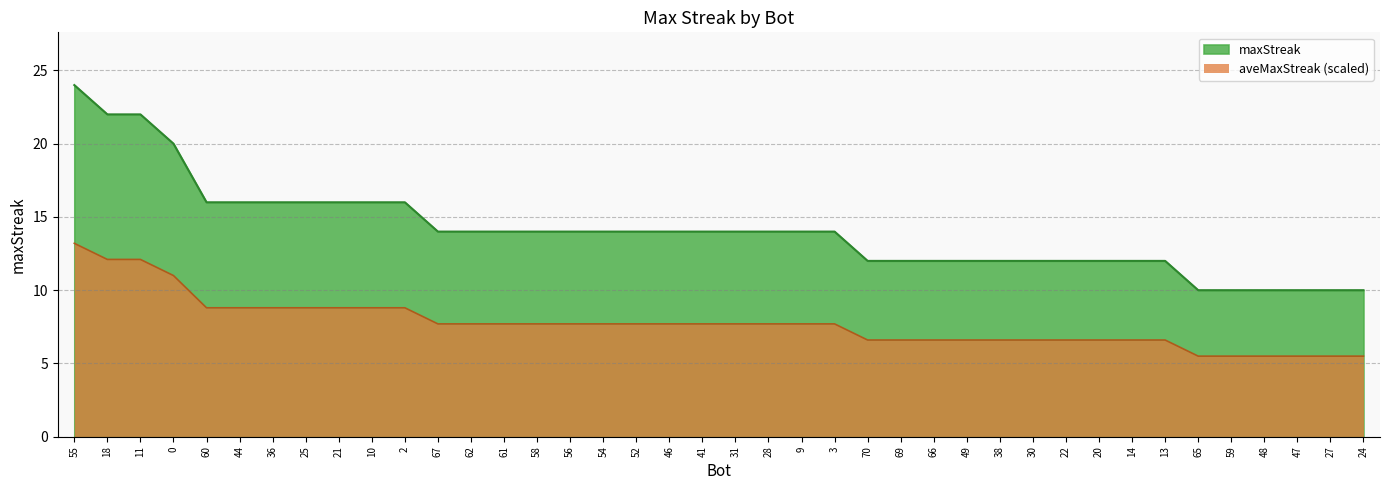

Approximately how many times larger is the value at 18 compared to 28?

1.6